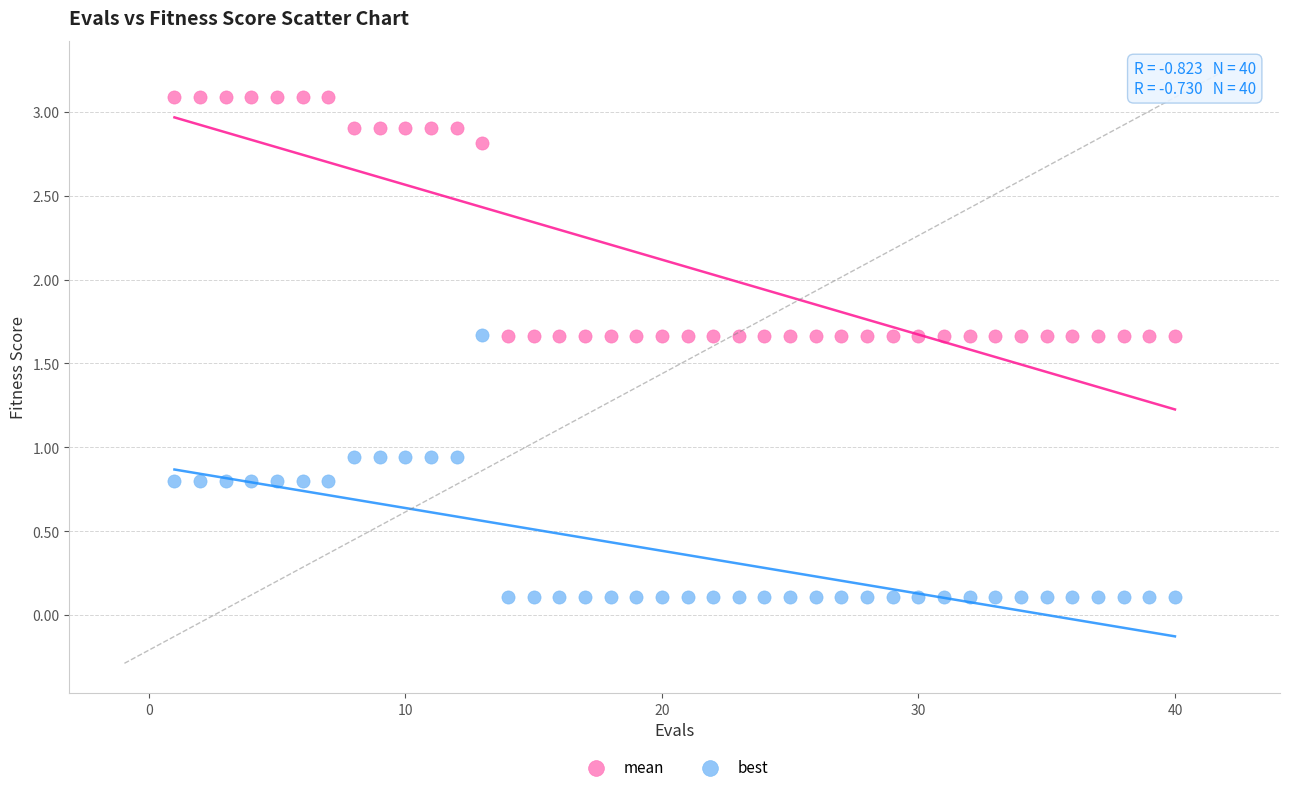

What are all the series names shown in the legend?

mean, best